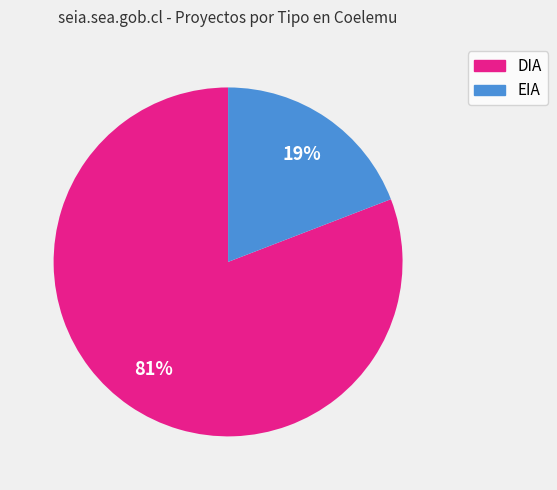

Between EIA and DIA, which is larger?

DIA